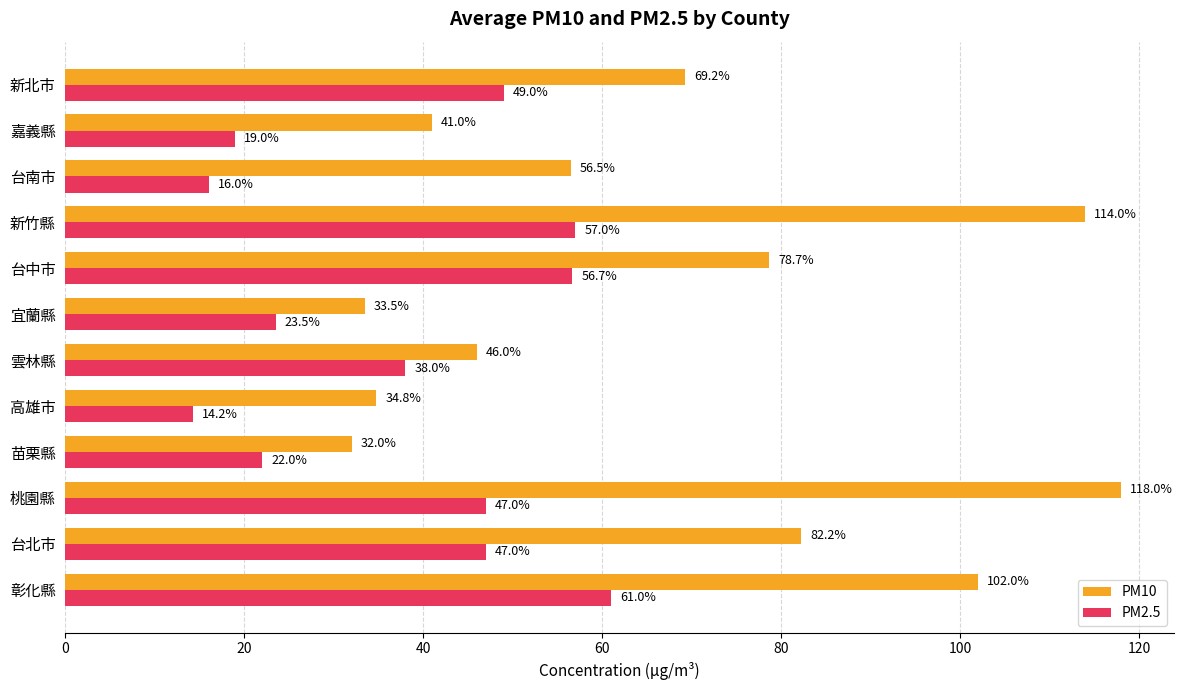

What is the average value of the PM2.5 series?

37.5